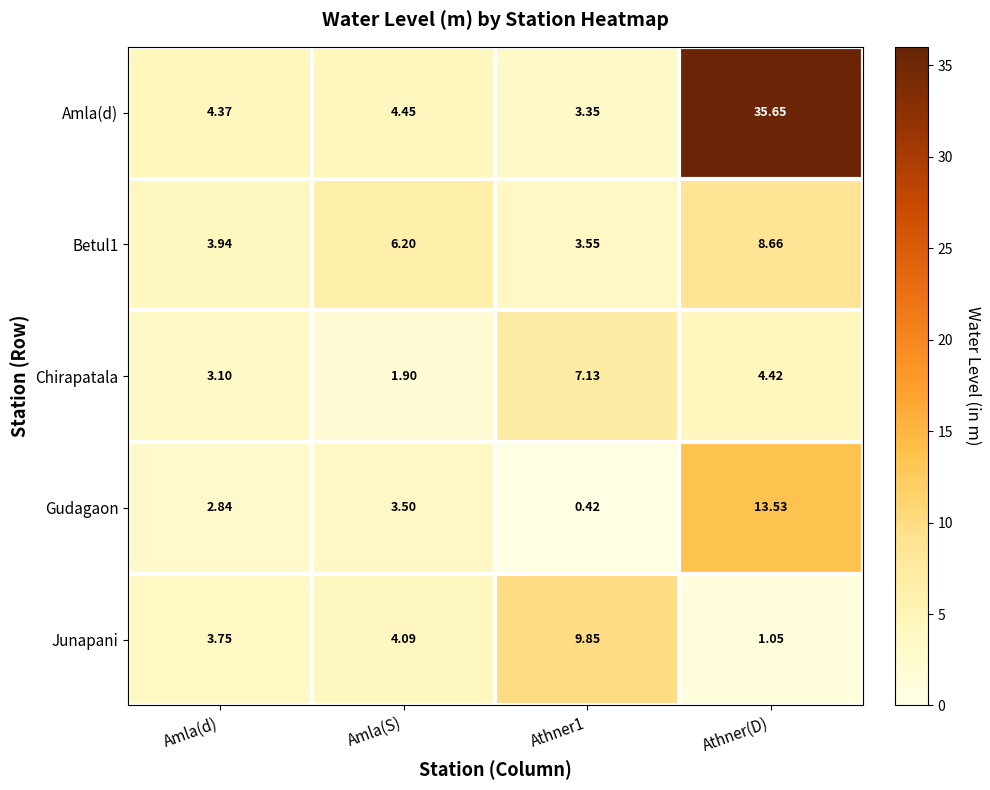

Which series has the widest spread of values?

Amla(d)